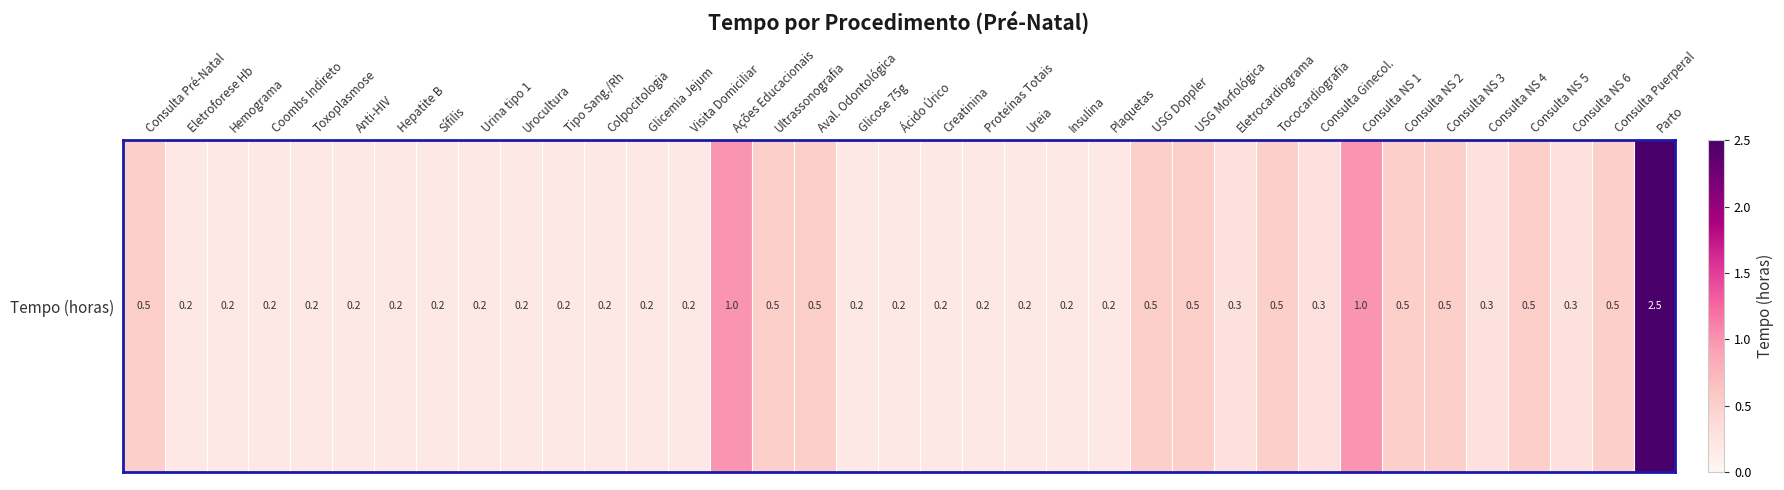

What is the smallest value displayed?

0.2